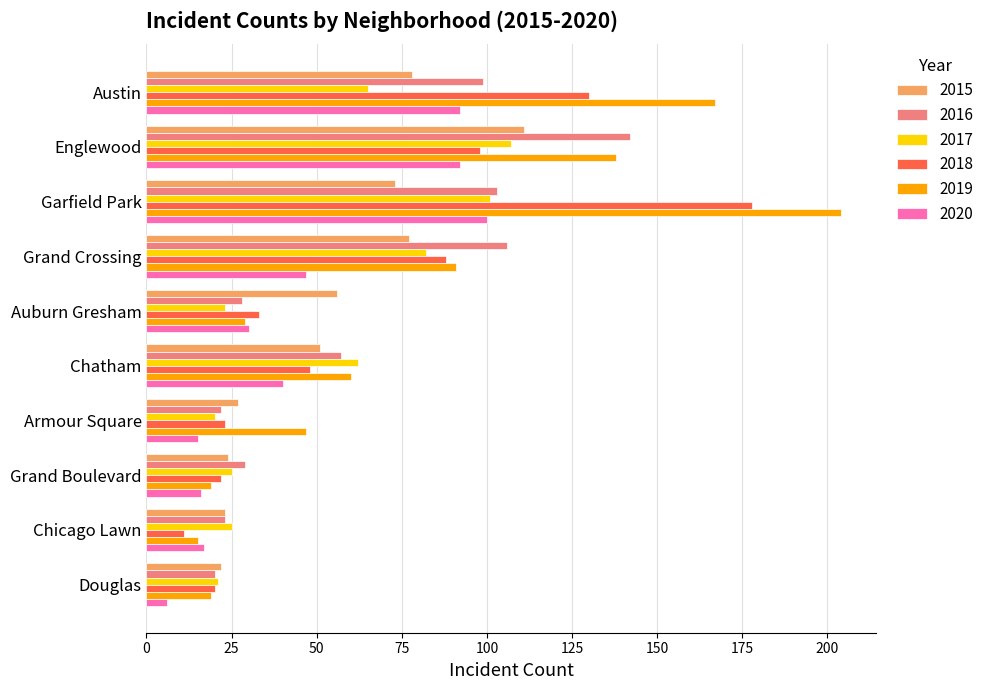

What is the greatest value displayed?

204